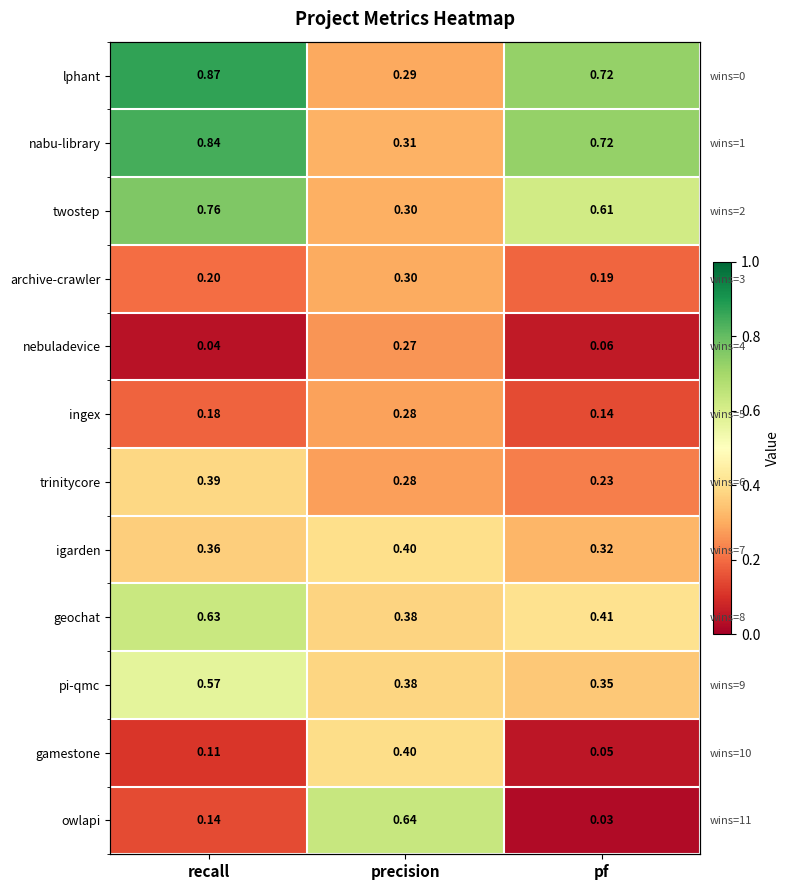

At which category is the sum across all series the highest?

recall